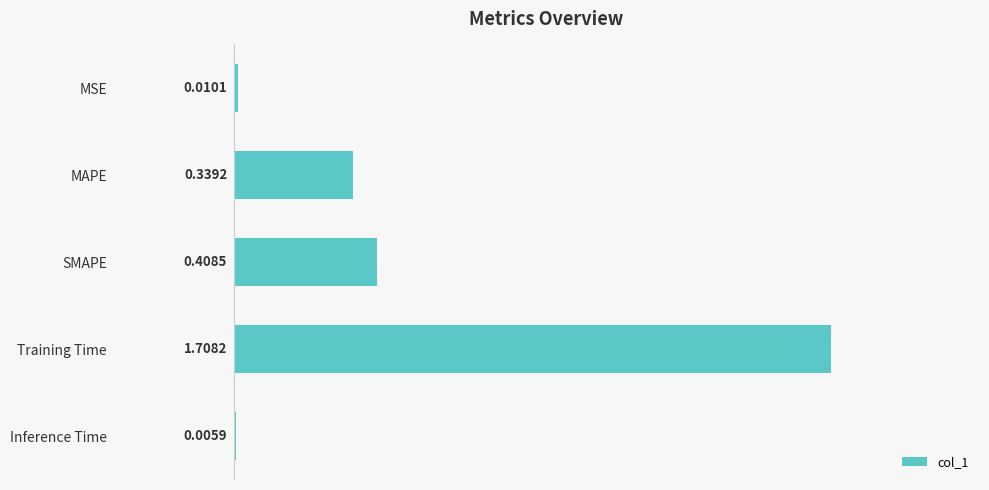

What is the sum of all values?

2.5